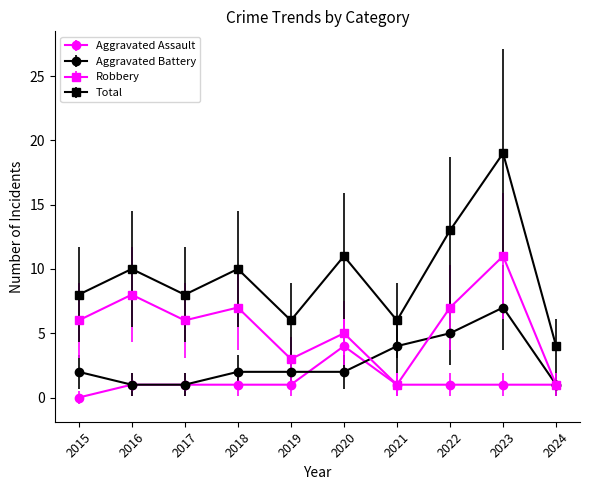

What is the value of the Aggravated Battery point at the 6th from the left?

2